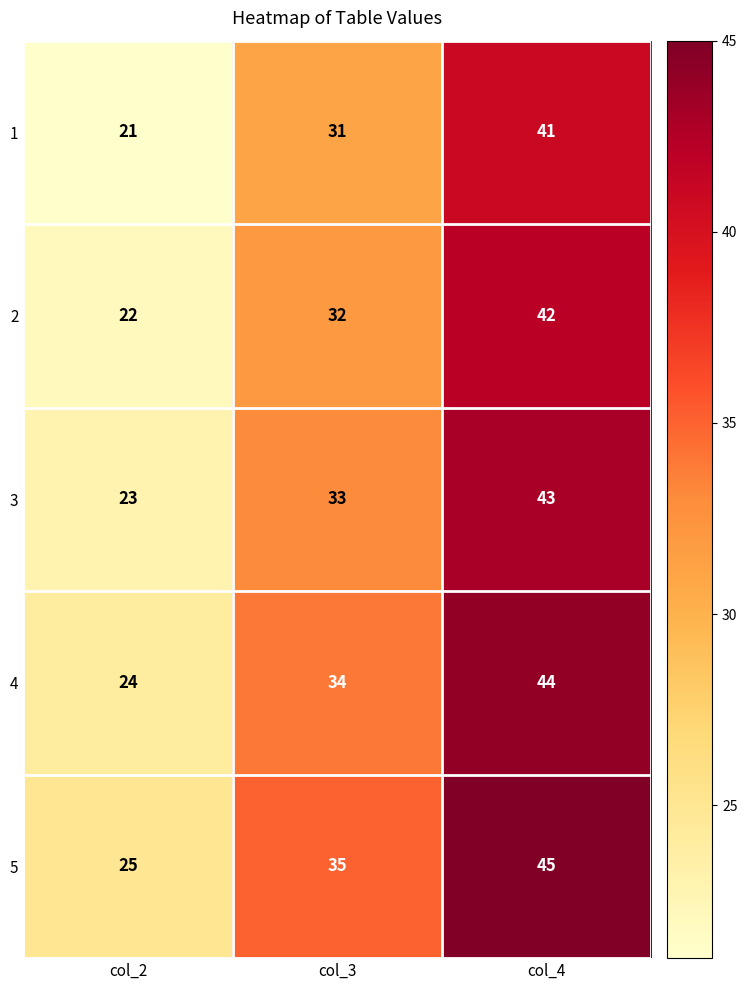

At which label is 4 closest to 34?

col_3